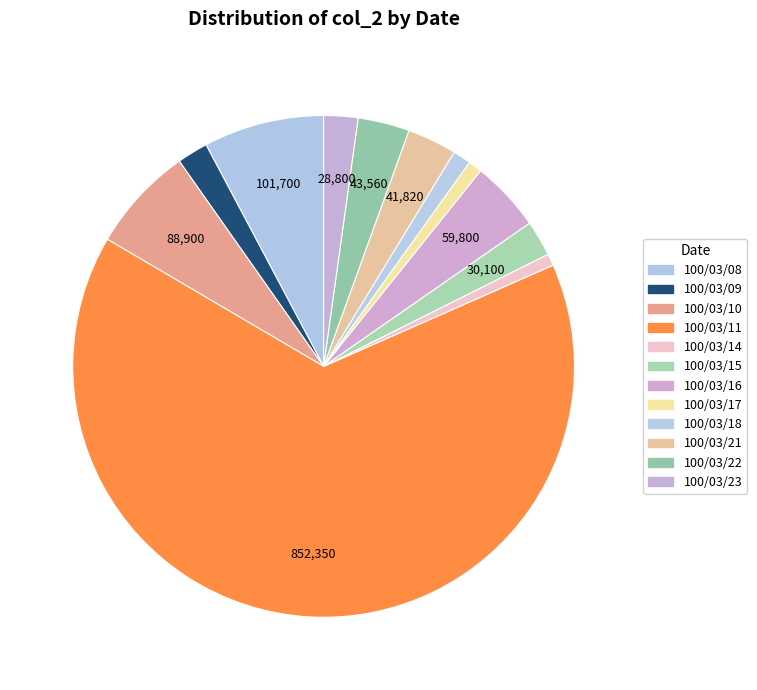

How many slices are in this pie chart?

12